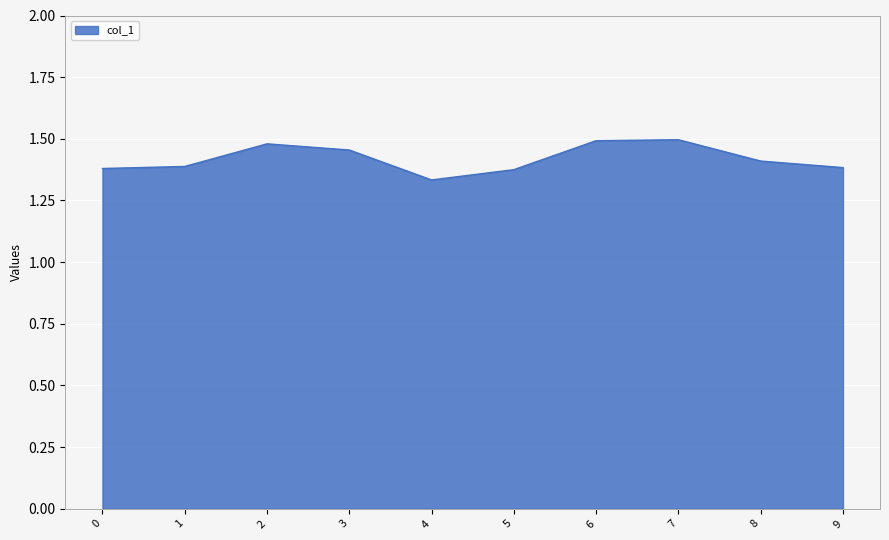

Which category has the lowest value across all series?

4